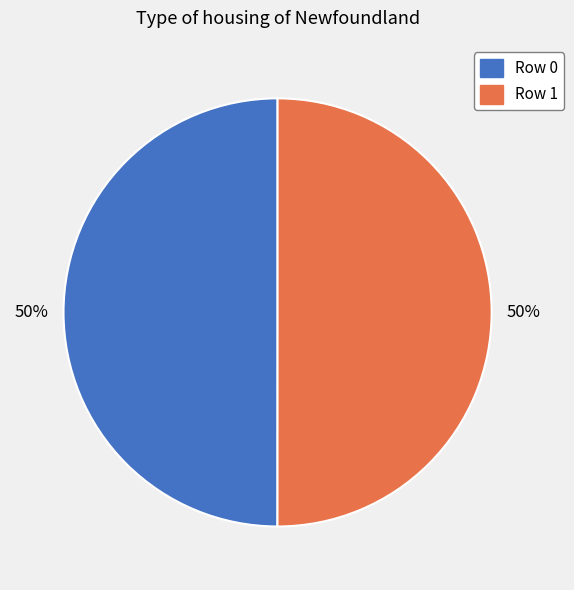

What percentage is the Row 1 slice, to the nearest percent?

50%